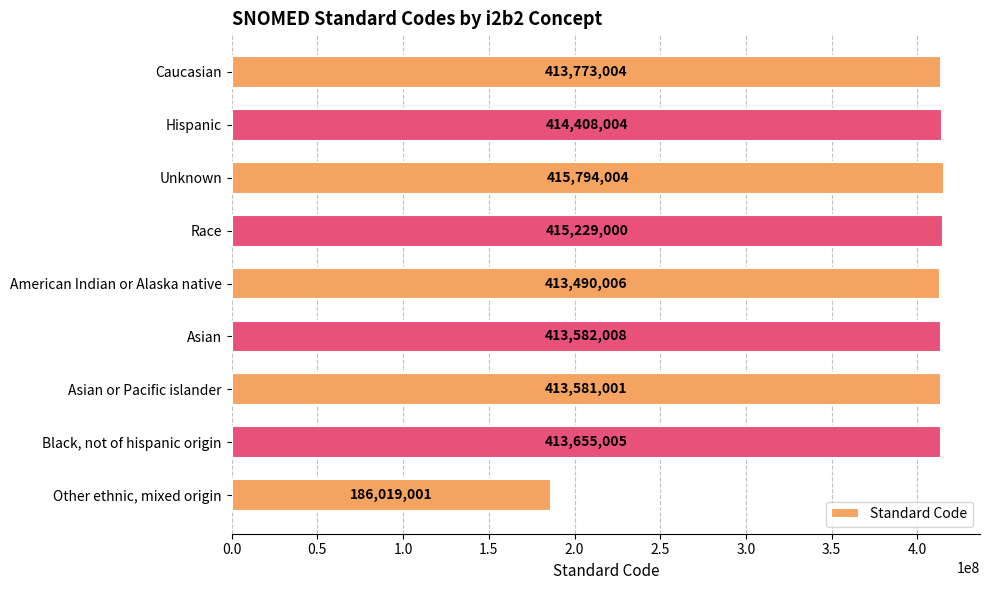

List the labels in order of value, smallest first.

Other ethnic, mixed origin, American Indian or Alaska native, Asian or Pacific islander, Asian, Black, not of hispanic origin, Caucasian, Hispanic, Race, Unknown